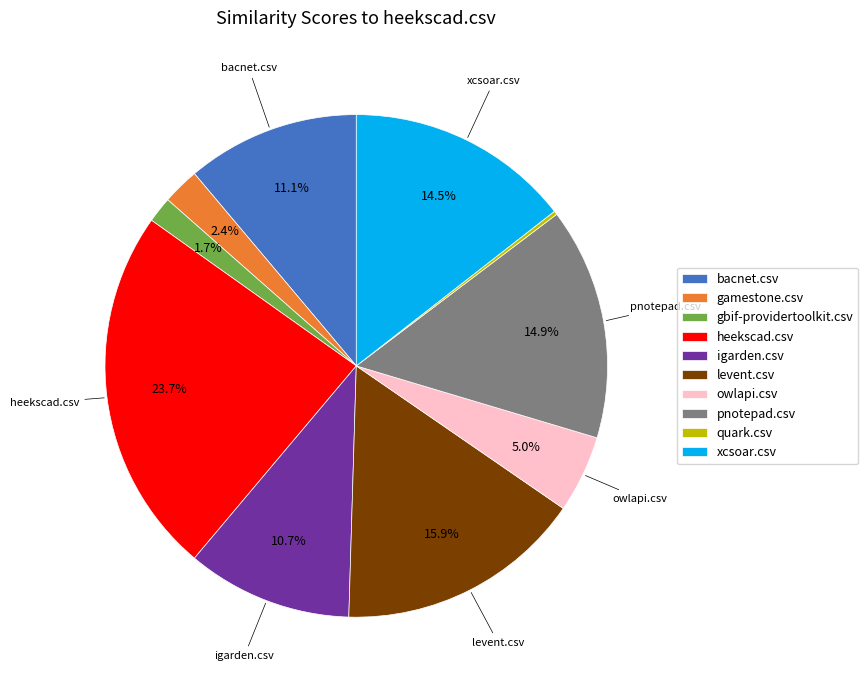

True or false: gamestone.csv accounts for 2% of the total.

True